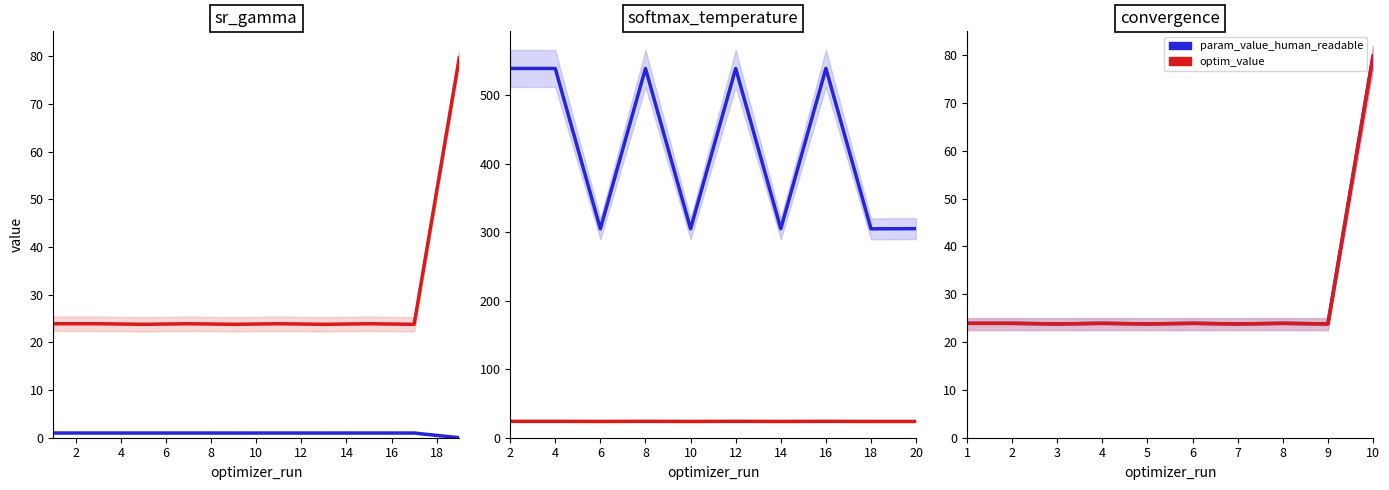

Is the value of param_value_human_readable at 1 greater than the value of optim_value at 1?

No